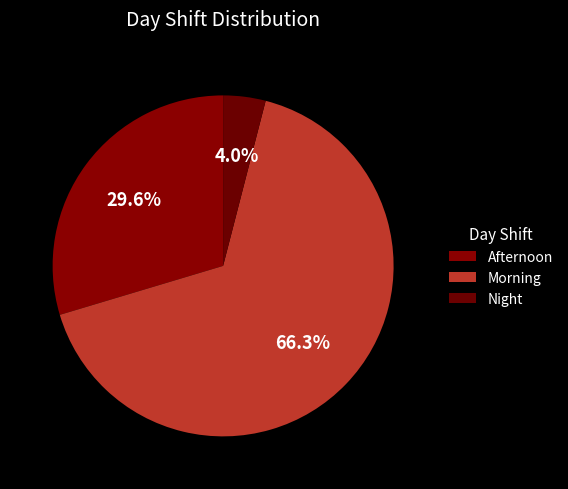

How much of the chart is everything except Afternoon?

70.4%